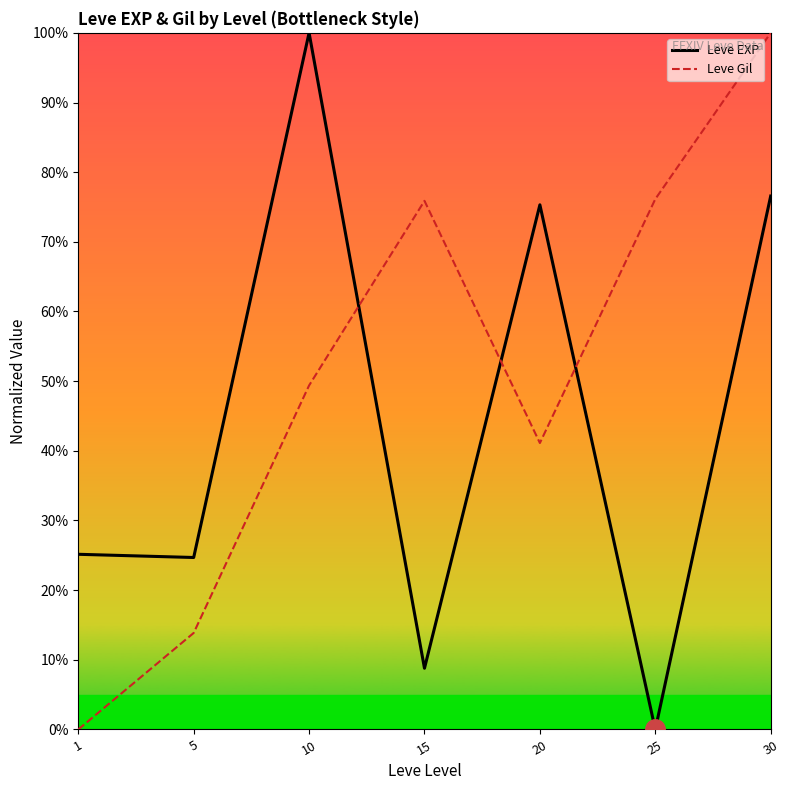

The value of Leve Gil at 5 is 13.9. True or false?

True